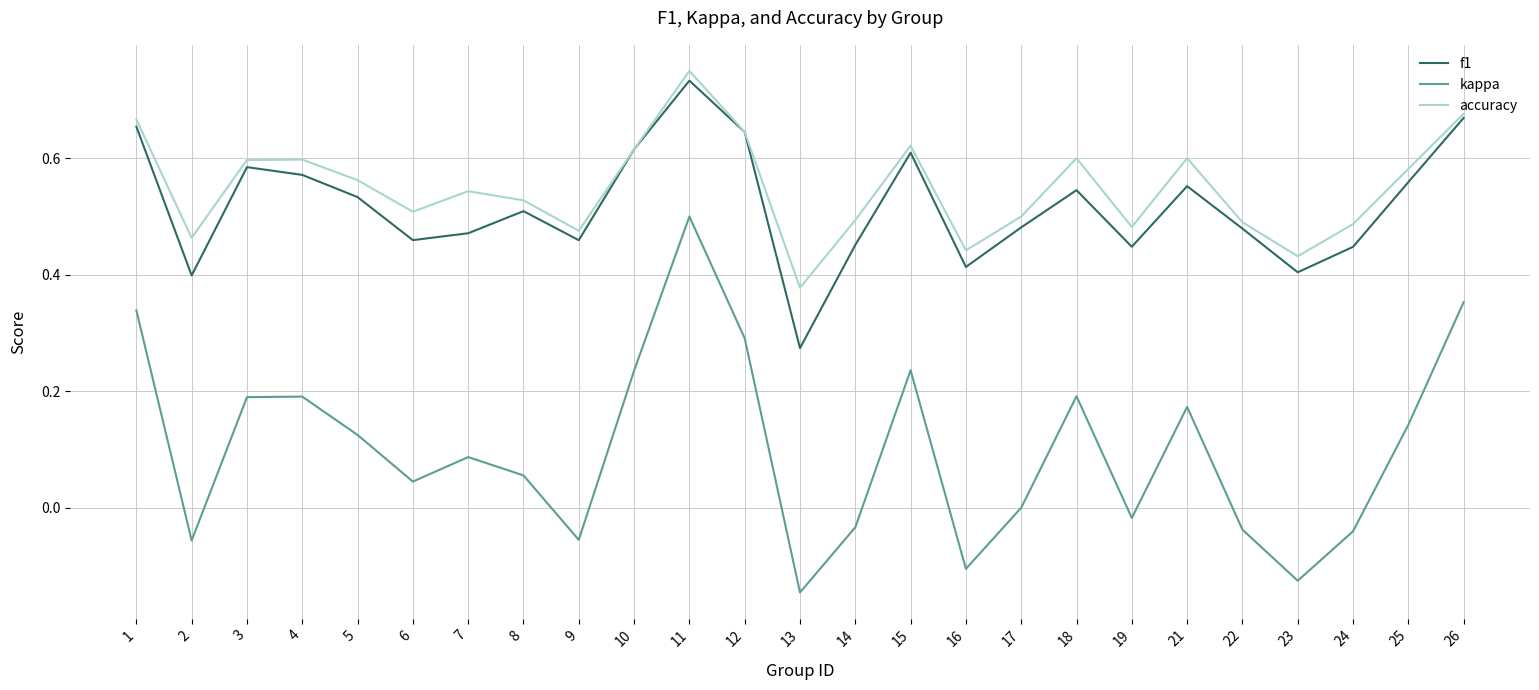

True or false: f1 and kappa intersect in this chart.

False